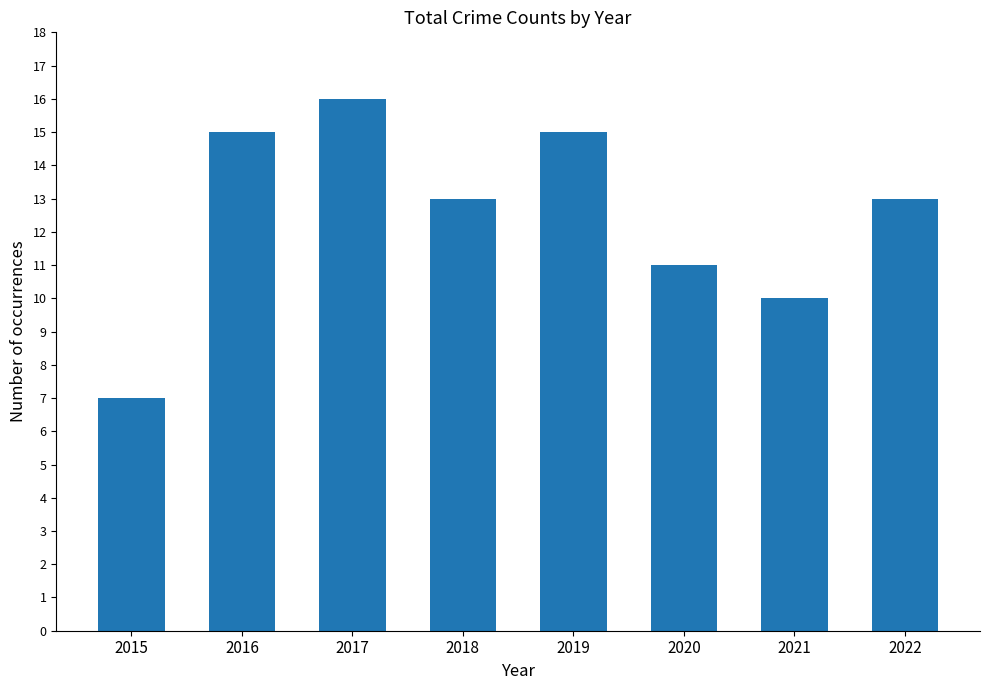

How many bars are there in total?

8